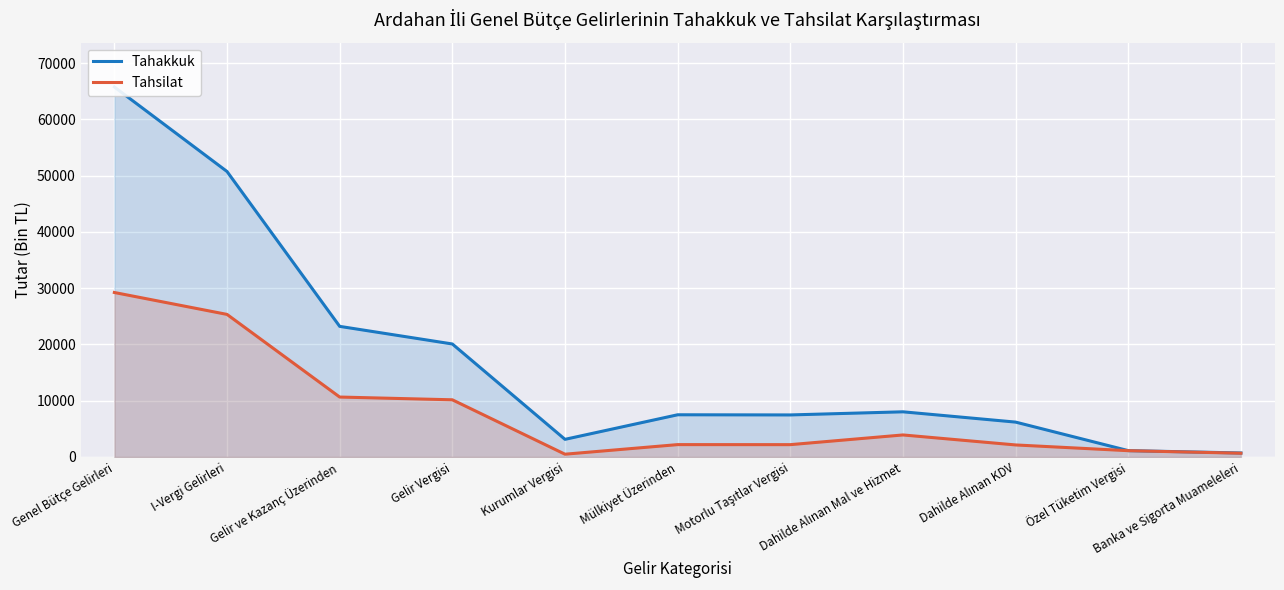

At how many categories does at least one series exceed 54392?

1